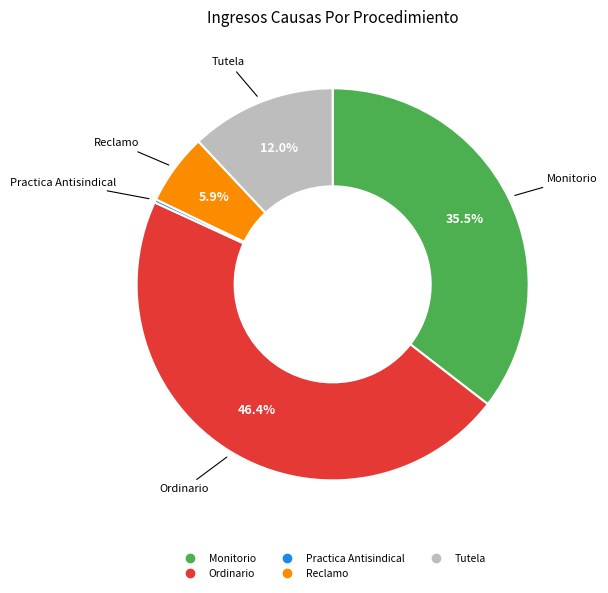

Is there any slice that represents more than half of the pie?

No